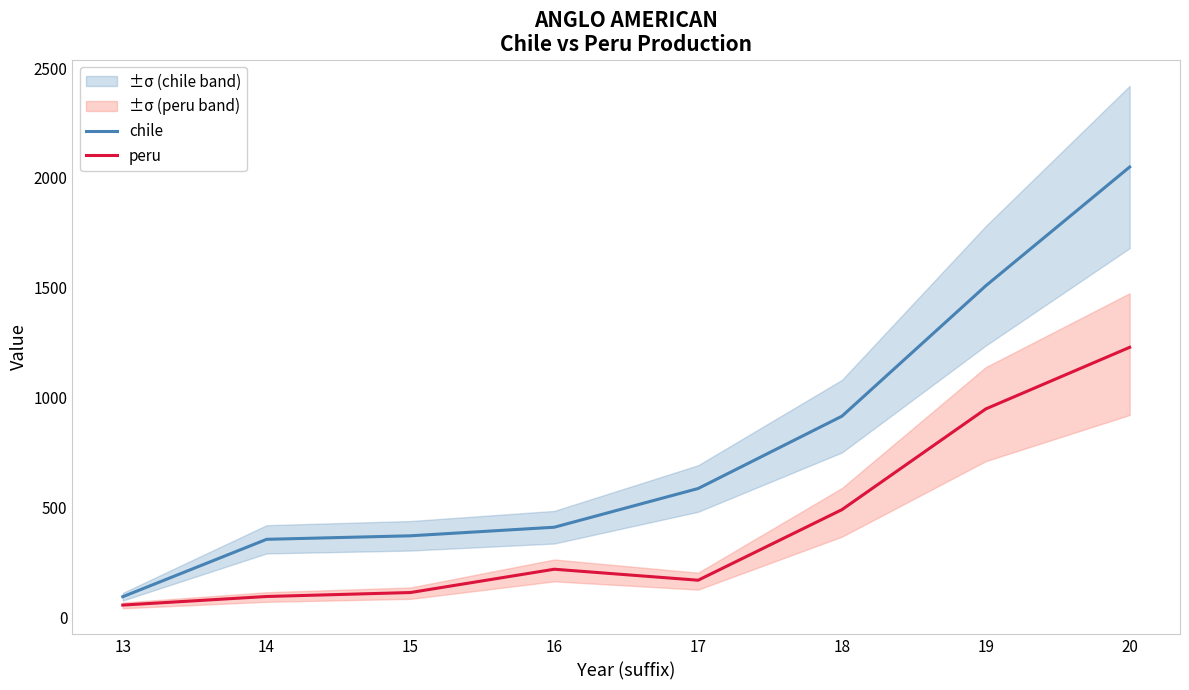

At how many categories does at least one series exceed 67?

8